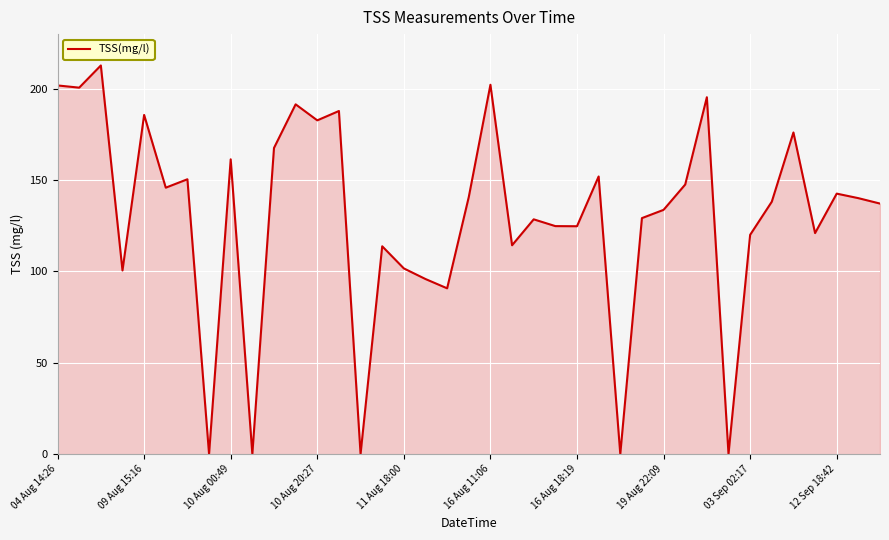

What is the difference between the maximum and minimum values?

212.8